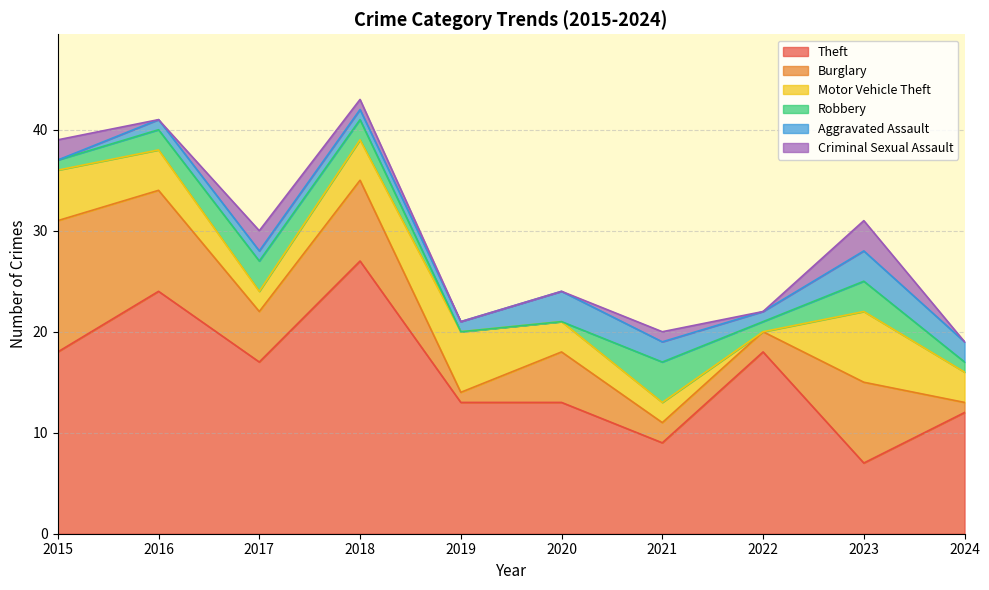

What is the sum of the Aggravated Assault values at 2024 and 2016?

3